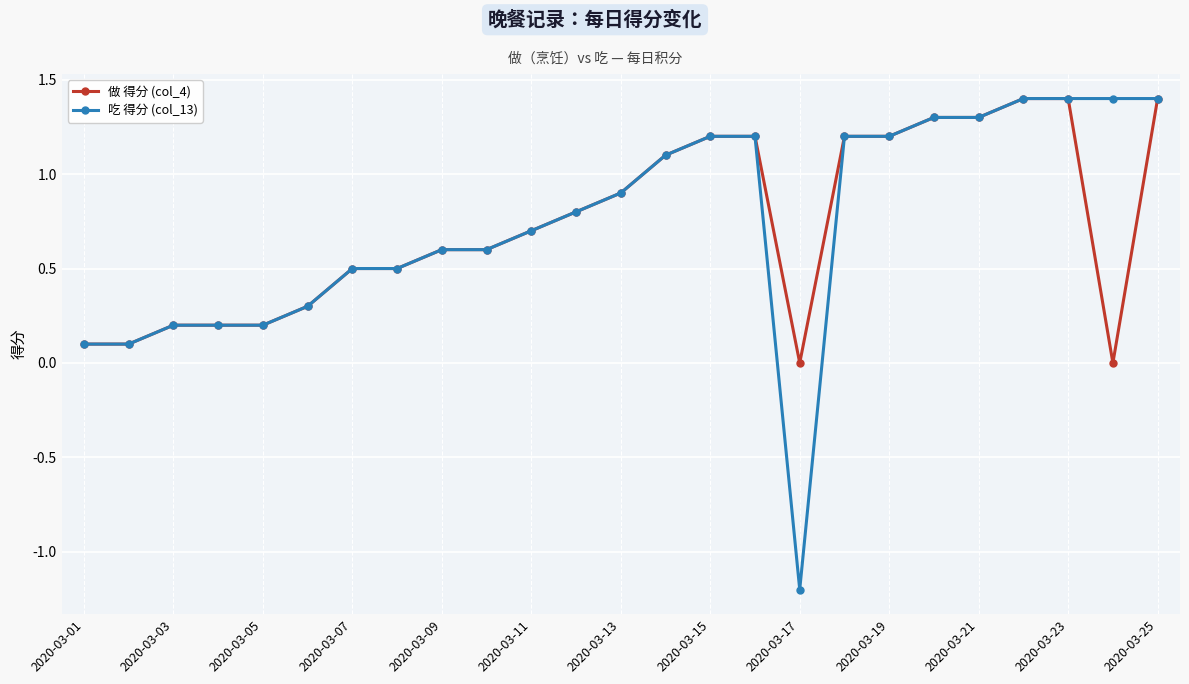

How many positive values does the 吃 得分 (col_13) series have?

24